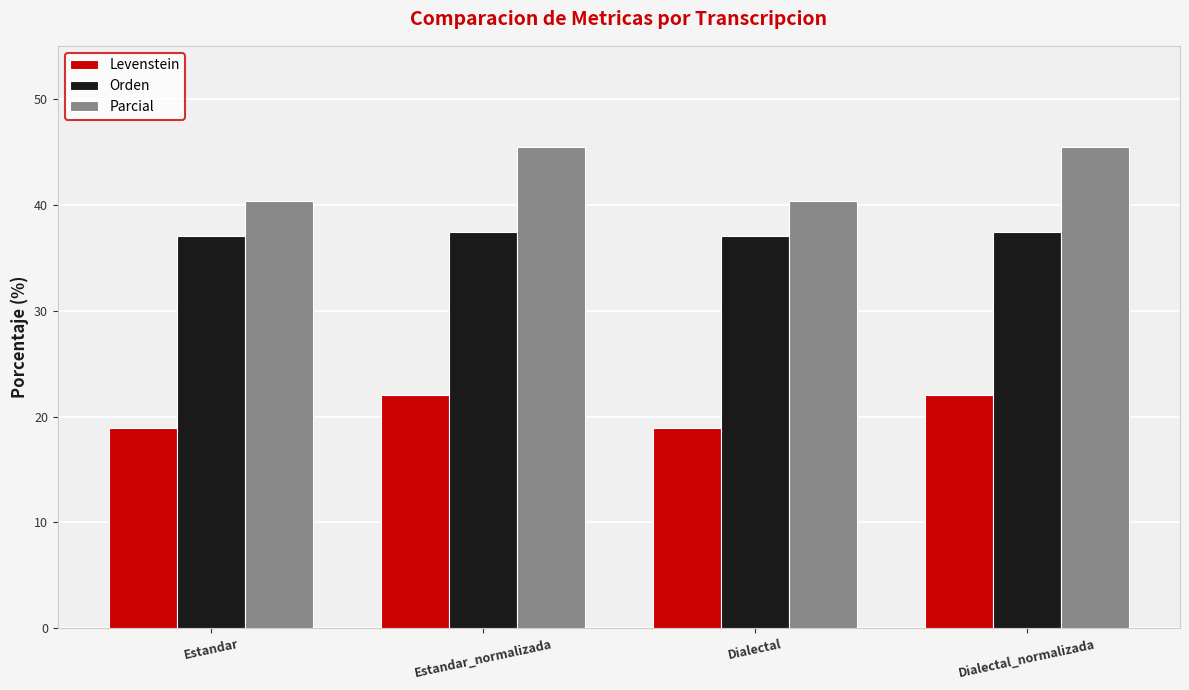

Reading right to left, list all the values displayed in this chart.

Levenstein: Dialectal_normalizada=22.0	Dialectal=19.0	Estandar_normalizada=22.0	Estandar=19.0
Orden: Dialectal_normalizada=37.4	Dialectal=37.0	Estandar_normalizada=37.4	Estandar=37.0
Parcial: Dialectal_normalizada=45.5	Dialectal=40.4	Estandar_normalizada=45.5	Estandar=40.4